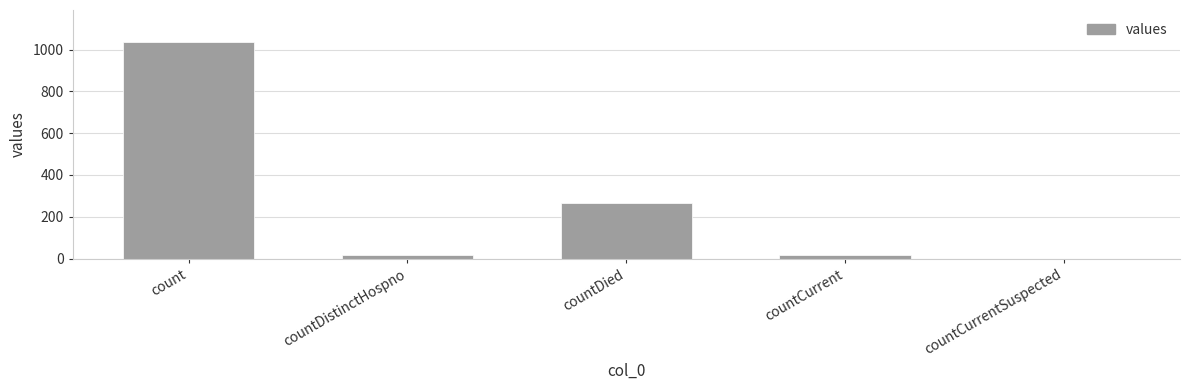

How many positive values are there?

4